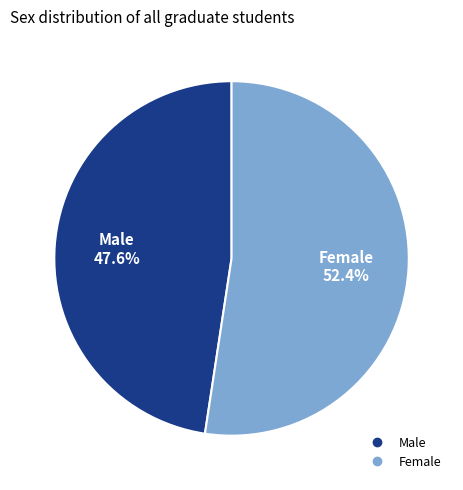

How many segments does this pie chart have?

2